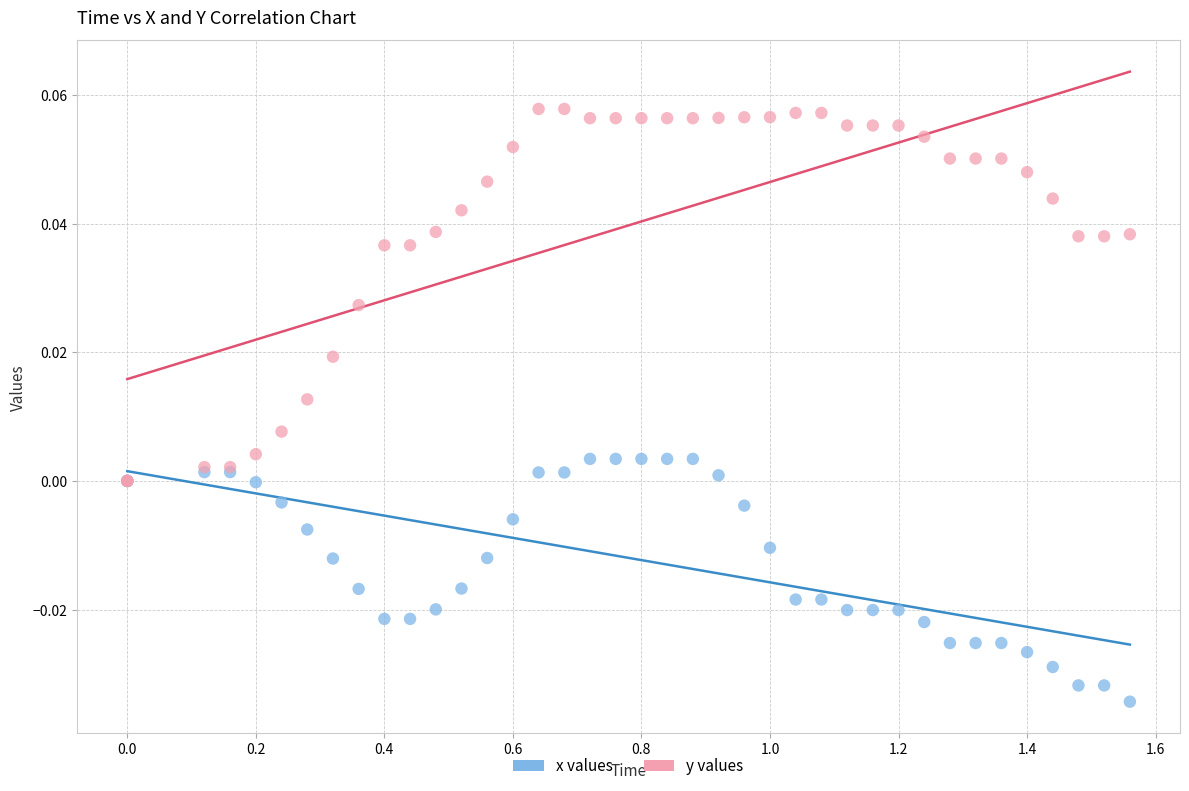

Which series reaches the maximum Y coordinate?

y values